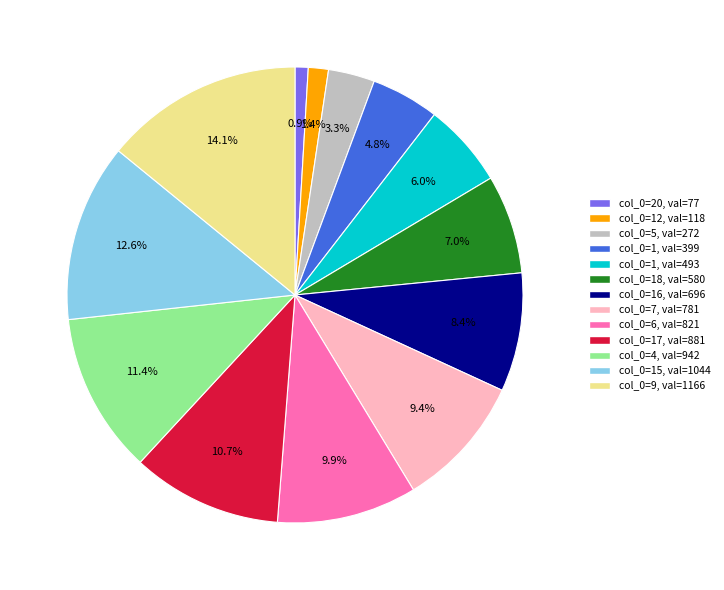

Is there any slice that represents more than half of the pie?

No